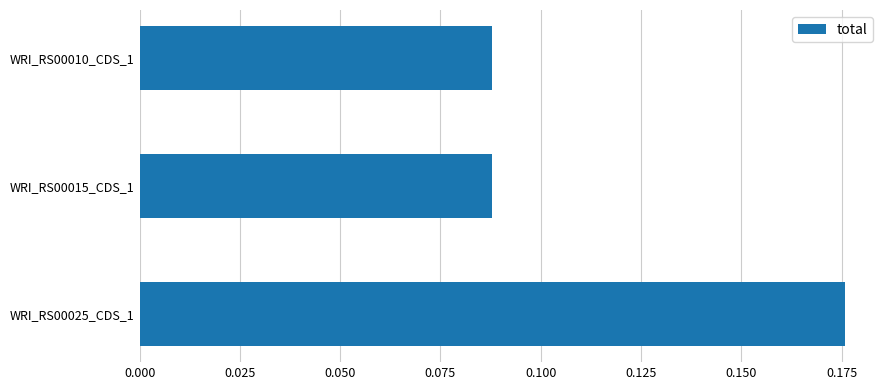

Count the values in the range 0 to 1.

3